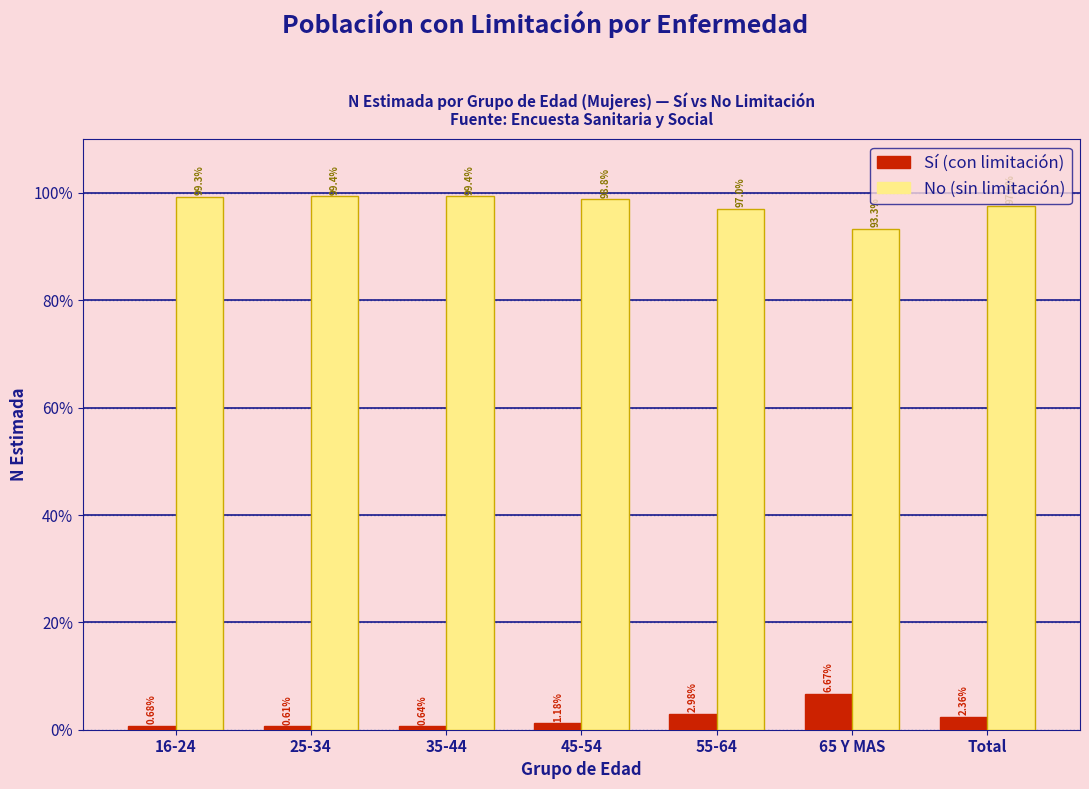

What is the spread (max minus min) of values at 45-54?

97.6